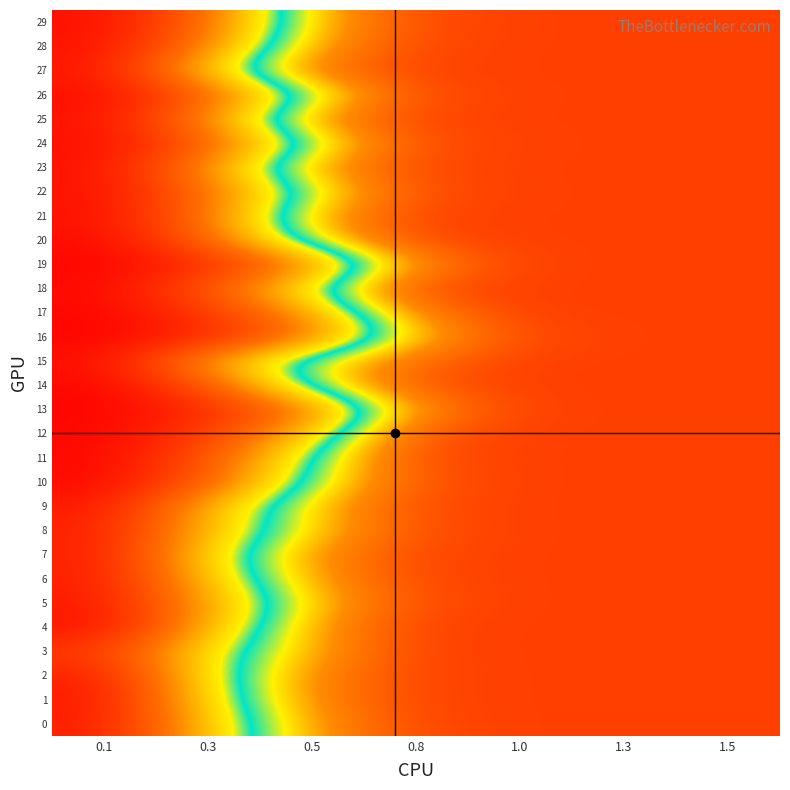

Rank the series at 0.8 from highest to lowest value.

27, 4, 3, 25, 21, 1, 2, 20, 7, 0, 6, 23, 28, 18, 9, 29, 11, 5, 26, 22, 24, 8, 14, 12, 10, 15, 17, 19, 13, 16